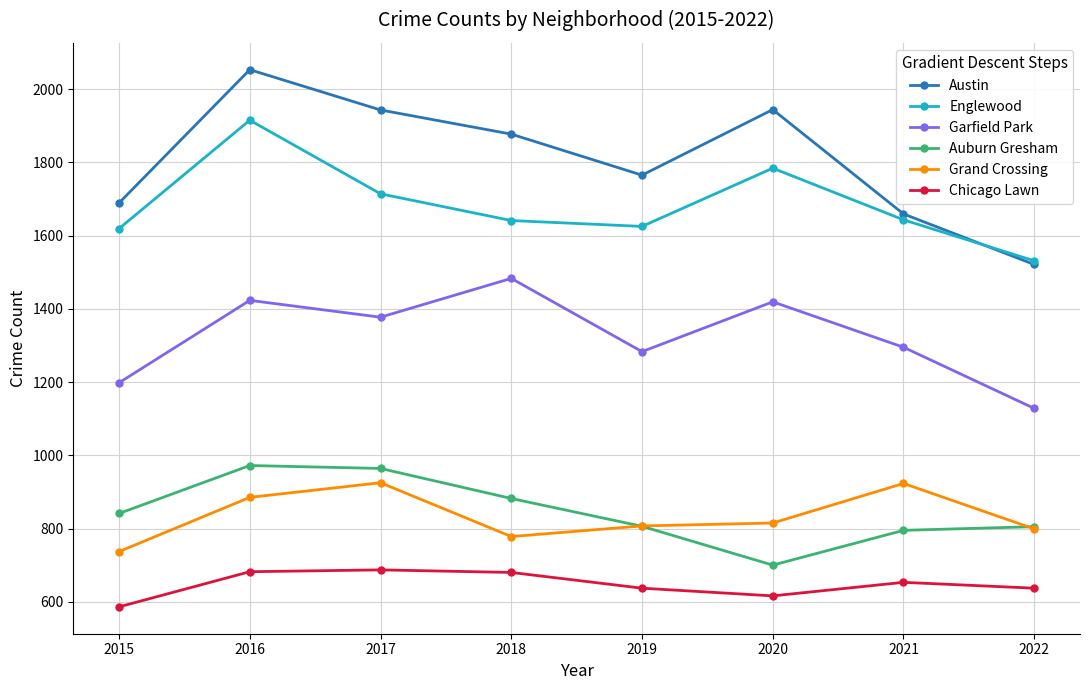

Count the number of data series in this chart.

6